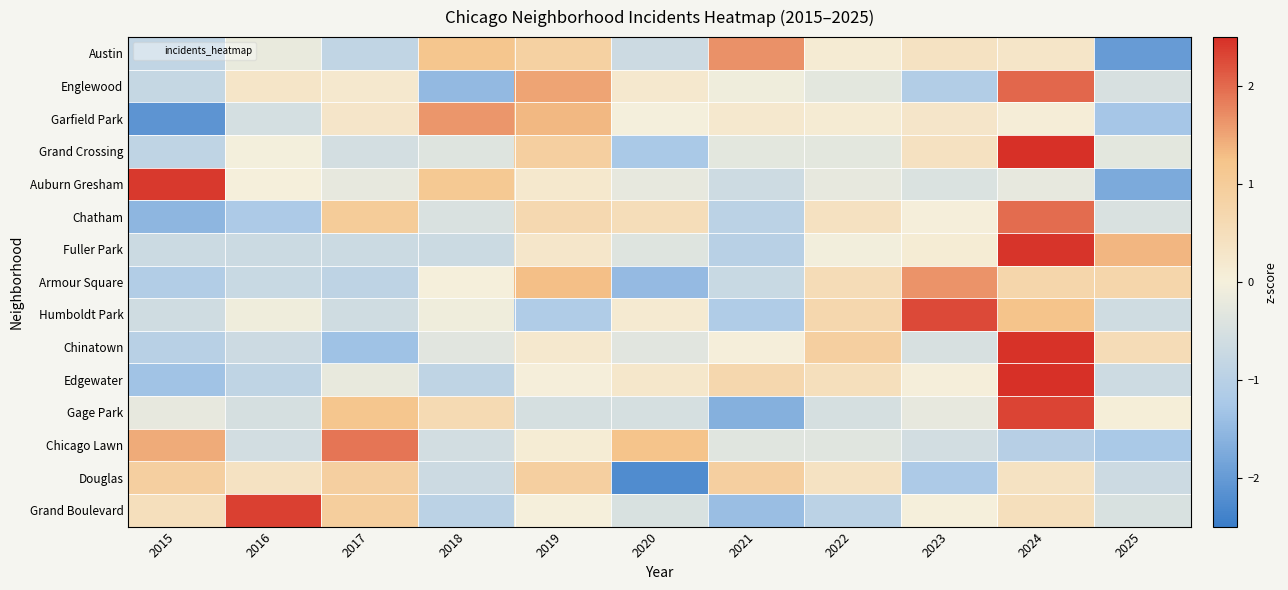

Reading left to right, list all the values displayed in this chart.

Austin: 2015=-0.8	2016=-0.2	2017=-0.8	2018=1.2	2019=0.9	2020=-0.7	2021=1.7	2022=0.1	2023=0.4	2024=0.3	2025=-2.0
Englewood: 2015=-0.8	2016=0.3	2017=0.2	2018=-1.5	2019=1.5	2020=0.2	2021=-0.1	2022=-0.3	2023=-1.1	2024=2.0	2025=-0.5
Garfield Park: 2015=-2.1	2016=-0.5	2017=0.3	2018=1.6	2019=1.3	2020=-0.0	2021=0.2	2022=0.1	2023=0.3	2024=0.1	2025=-1.3
Grand Crossing: 2015=-0.9	2016=-0.0	2017=-0.5	2018=-0.4	2019=0.9	2020=-1.2	2021=-0.3	2022=-0.3	2023=0.4	2024=2.6	2025=-0.3
Auburn Gresham: 2015=2.4	2016=0.0	2017=-0.2	2018=1.1	2019=0.2	2020=-0.2	2021=-0.7	2022=-0.2	2023=-0.4	2024=-0.2	2025=-1.8
Chatham: 2015=-1.6	2016=-1.2	2017=1.0	2018=-0.5	2019=0.6	2020=0.5	2021=-0.9	2022=0.4	2023=0.0	2024=2.0	2025=-0.5
Fuller Park: 2015=-0.7	2016=-0.7	2017=-0.7	2018=-0.7	2019=0.3	2020=-0.4	2021=-1.0	2022=-0.1	2023=0.1	2024=2.5	2025=1.4
Armour Square: 2015=-1.1	2016=-0.7	2017=-0.9	2018=0.0	2019=1.3	2020=-1.5	2021=-0.7	2022=0.5	2023=1.6	2024=0.7	2025=0.7
Humboldt Park: 2015=-0.6	2016=-0.1	2017=-0.6	2018=-0.1	2019=-1.1	2020=0.2	2021=-1.1	2022=0.7	2023=2.3	2024=1.2	2025=-0.6
Chinatown: 2015=-1.0	2016=-0.7	2017=-1.4	2018=-0.3	2019=0.2	2020=-0.3	2021=0.0	2022=0.9	2023=-0.5	2024=2.5	2025=0.6
Edgewater: 2015=-1.3	2016=-0.9	2017=-0.2	2018=-0.9	2019=0.0	2020=0.2	2021=0.7	2022=0.5	2023=0.0	2024=2.5	2025=-0.7
Gage Park: 2015=-0.2	2016=-0.5	2017=1.2	2018=0.6	2019=-0.5	2020=-0.5	2021=-1.6	2022=-0.5	2023=-0.2	2024=2.3	2025=0.1
Chicago Lawn: 2015=1.4	2016=-0.6	2017=1.9	2018=-0.6	2019=0.1	2020=1.2	2021=-0.3	2022=-0.3	2023=-0.6	2024=-1.0	2025=-1.2
Douglas: 2015=0.9	2016=0.4	2017=0.9	2018=-0.7	2019=0.9	2020=-2.2	2021=0.9	2022=0.4	2023=-1.2	2024=0.4	2025=-0.7
Grand Boulevard: 2015=0.5	2016=2.3	2017=0.9	2018=-0.9	2019=0.0	2020=-0.5	2021=-1.4	2022=-0.9	2023=0.0	2024=0.5	2025=-0.5